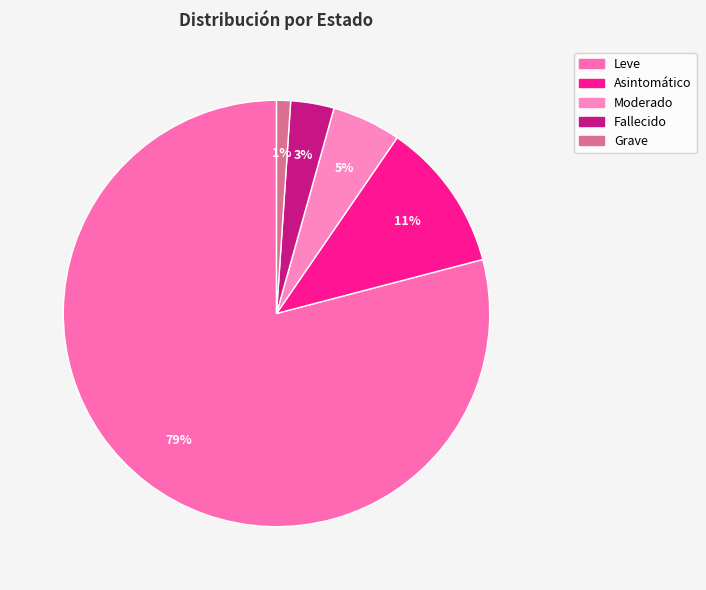

What is the largest slice in the pie chart?

Leve